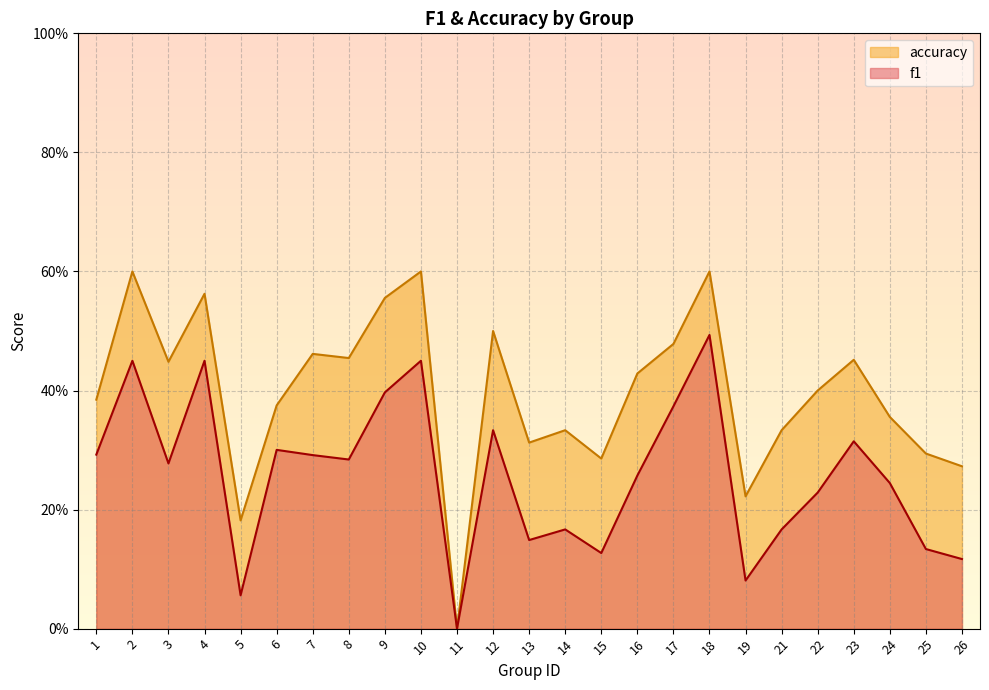

How many lines are shown in the chart?

2